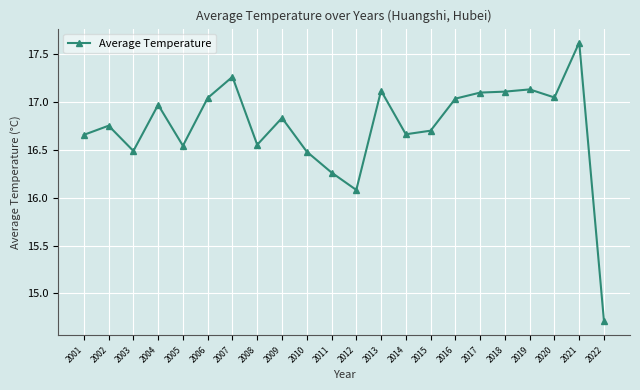

What is the approximate value at 2017?

17.1